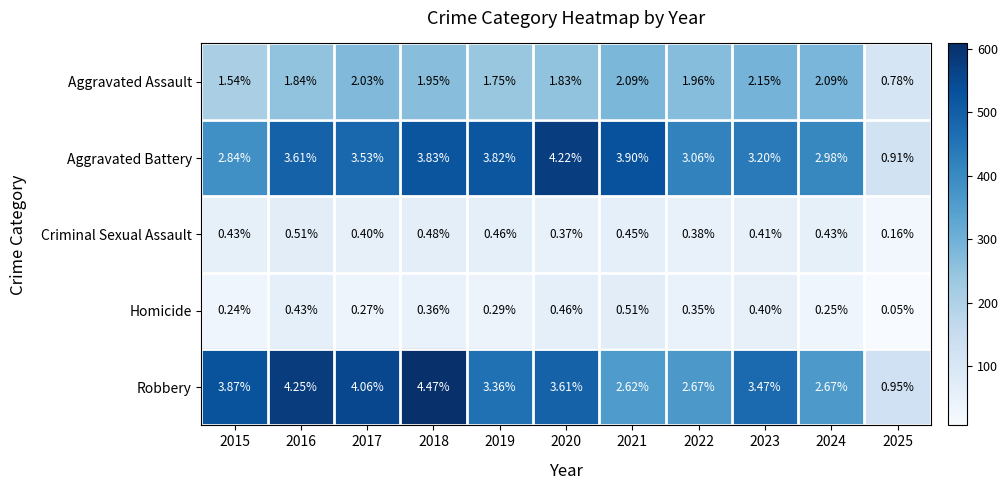

Between 2015 and 2023, which series saw the biggest shift?

Aggravated Assault